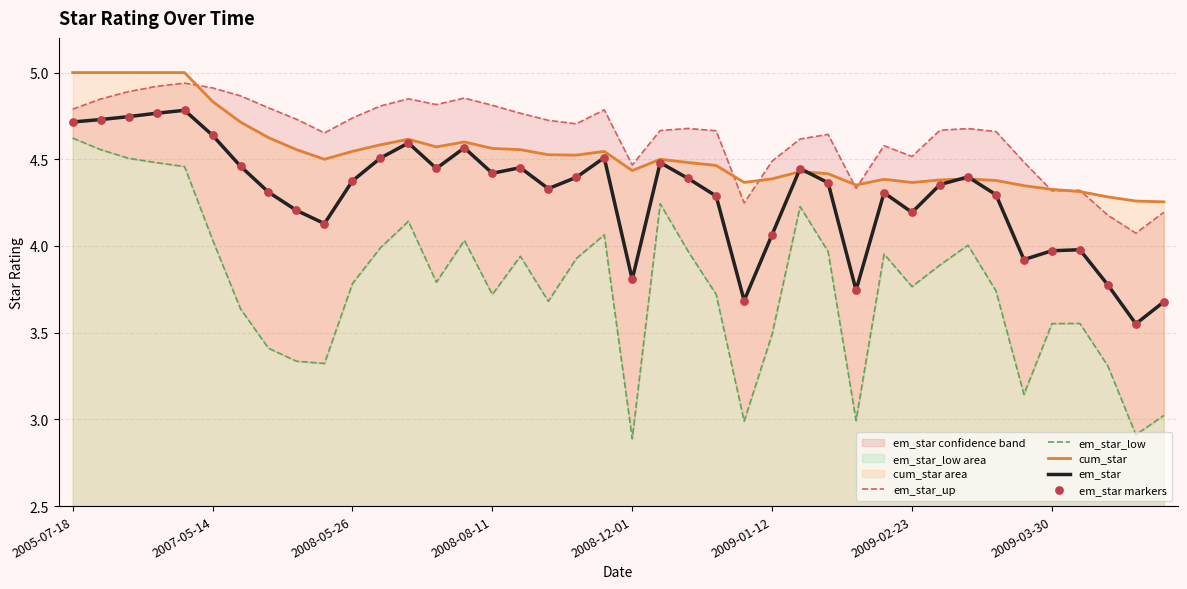

Which series has the largest Y range (max minus min)?

em_star_low